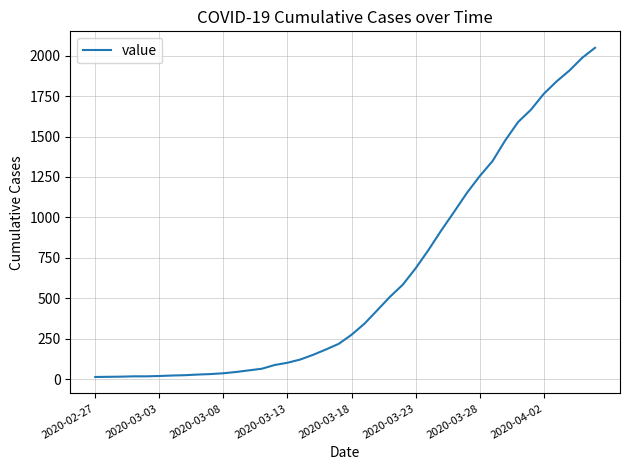

What is the difference between the second highest and minimum values?

1974